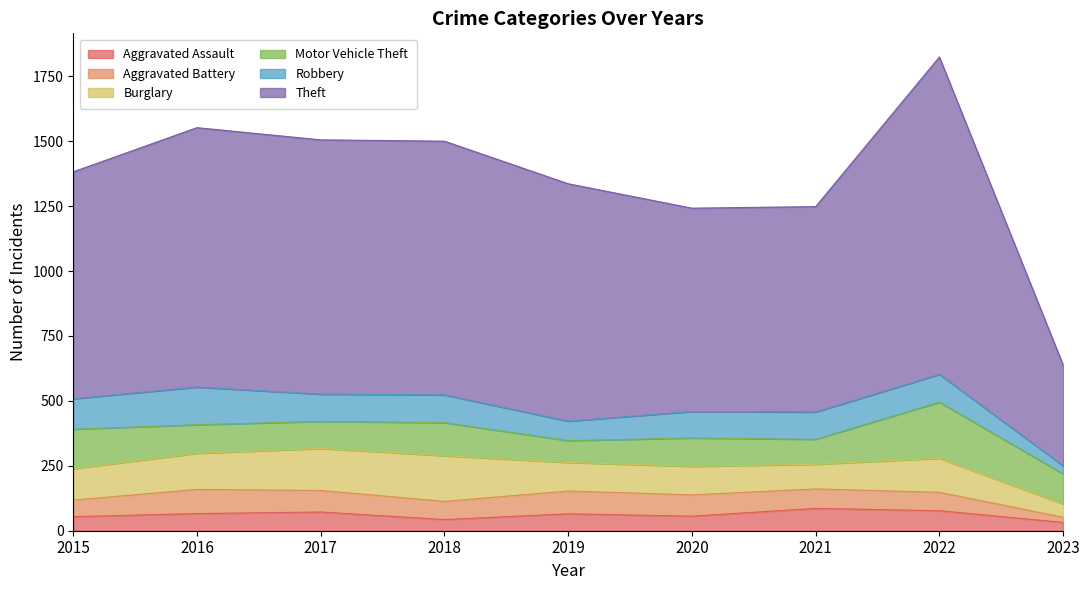

True or false: Robbery has a value of 107 at 2022.

True